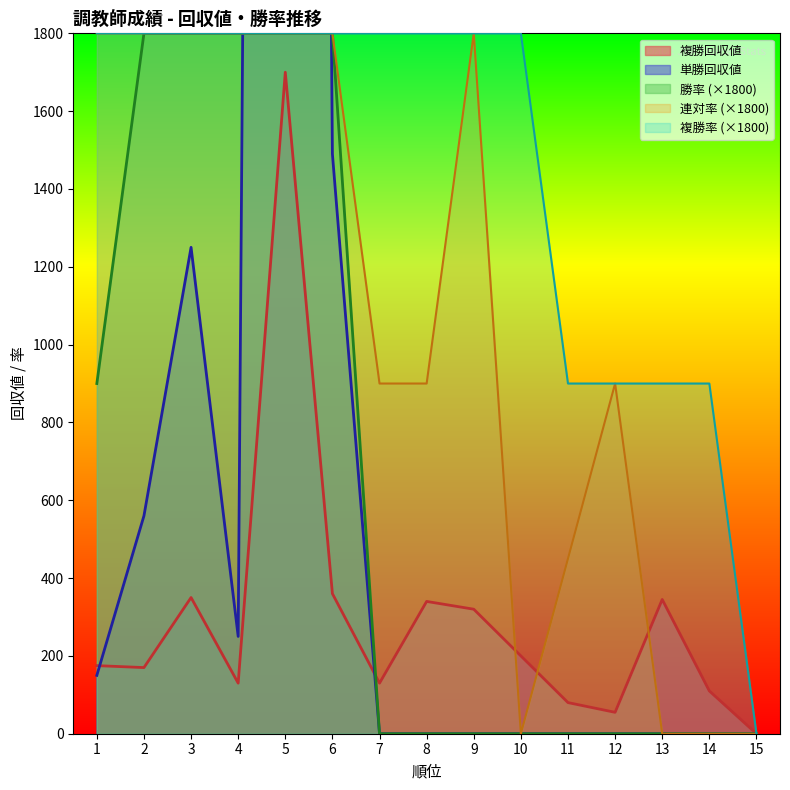

The value of 連対率 at 4 is 2856. True or false?

False